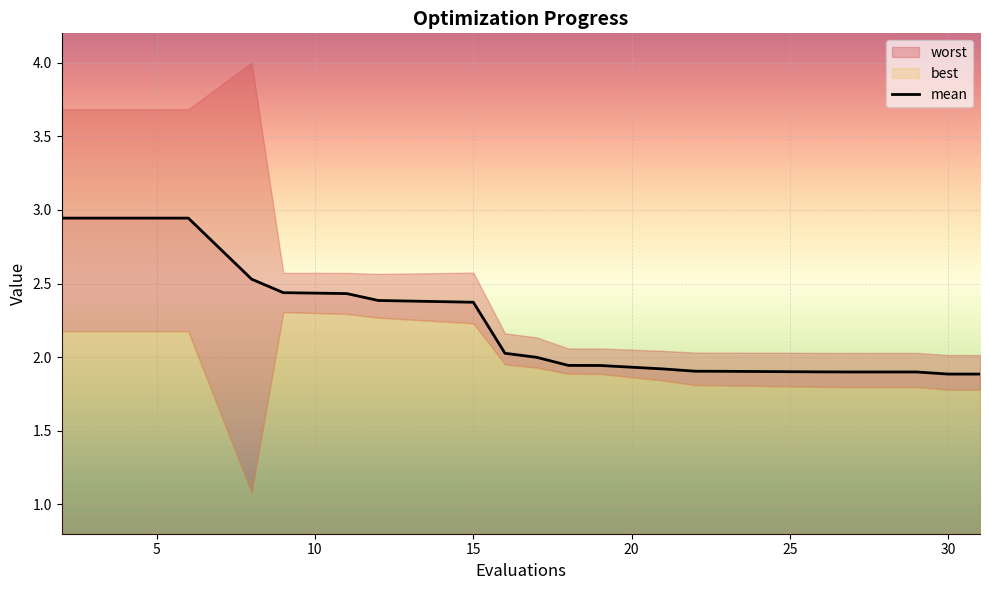

What is the difference between the maximum and second lowest values?

1.1